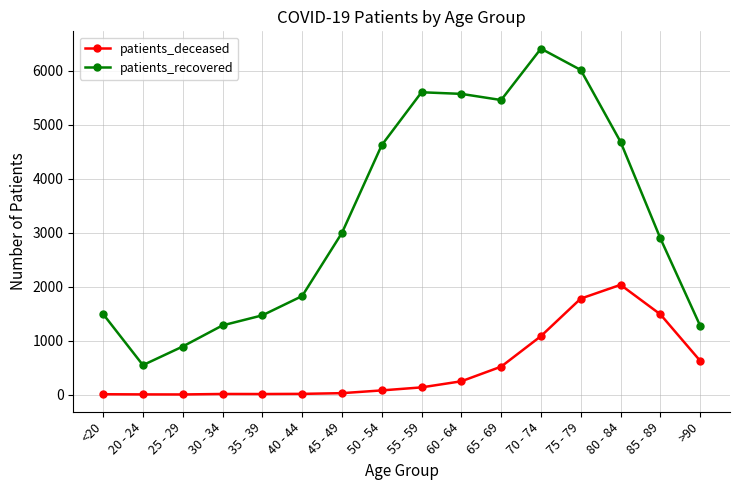

What is the label of the 4th point from the right?

75 - 79